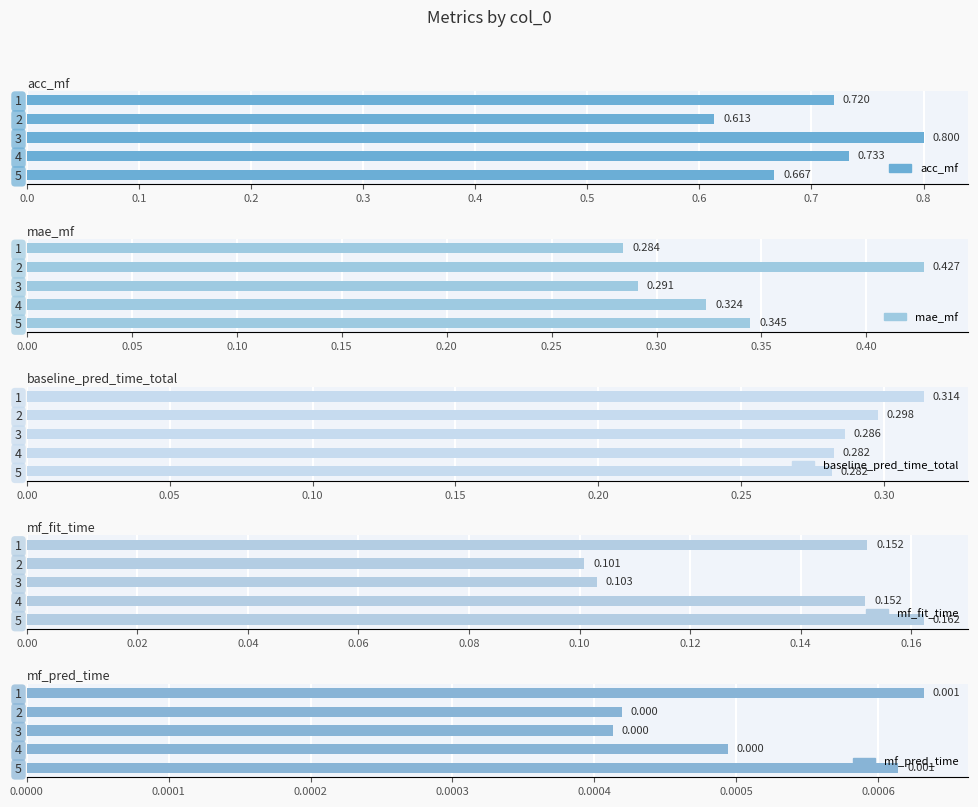

Which series has the largest range (max minus min)?

acc_mf